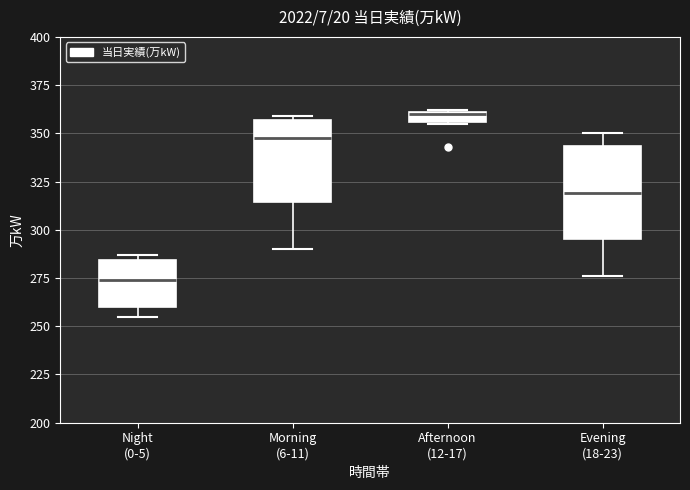

Which box's median line is the highest?

Afternoon (12-17)